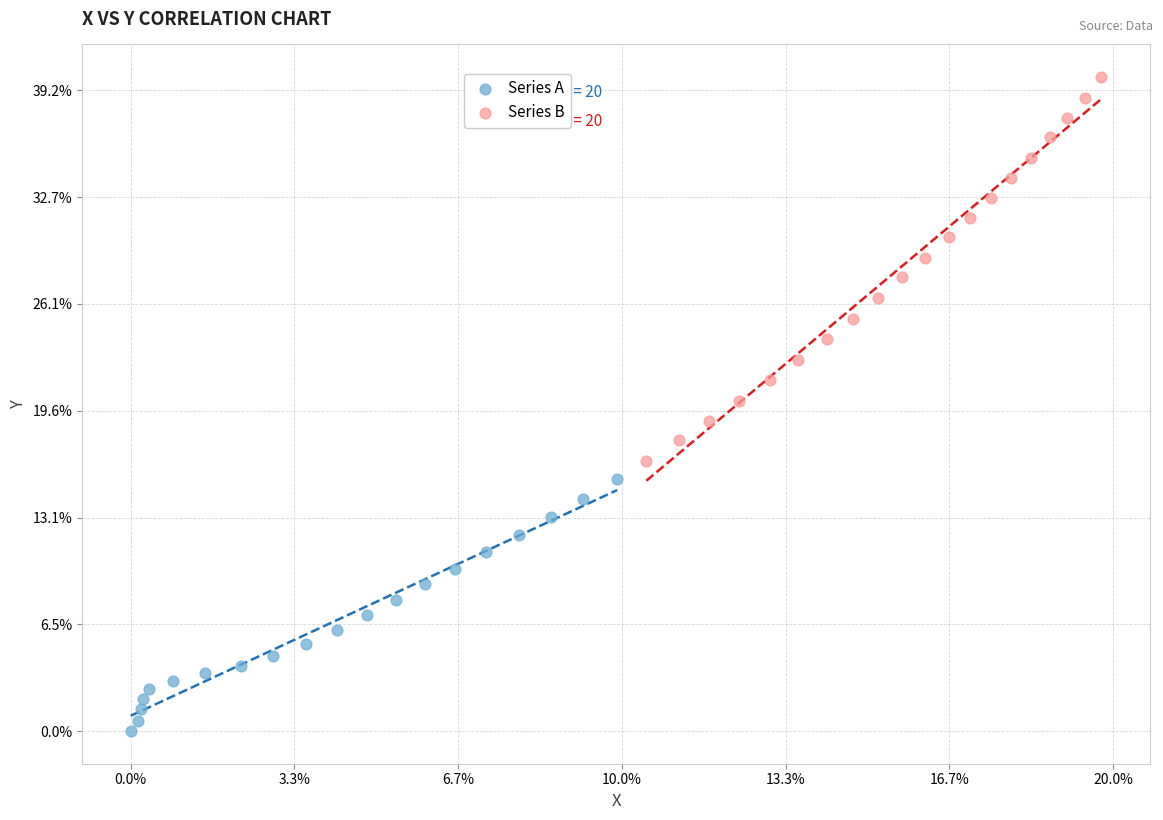

What are all the series names shown in the legend?

Series A, Series B